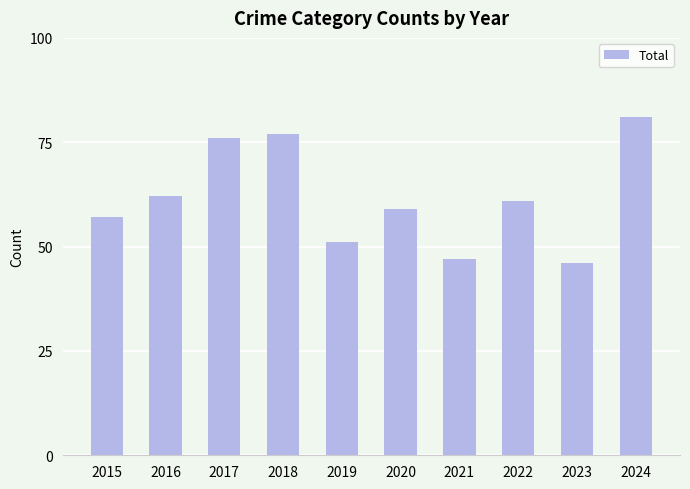

The value at 2023 is 71. True or false?

False